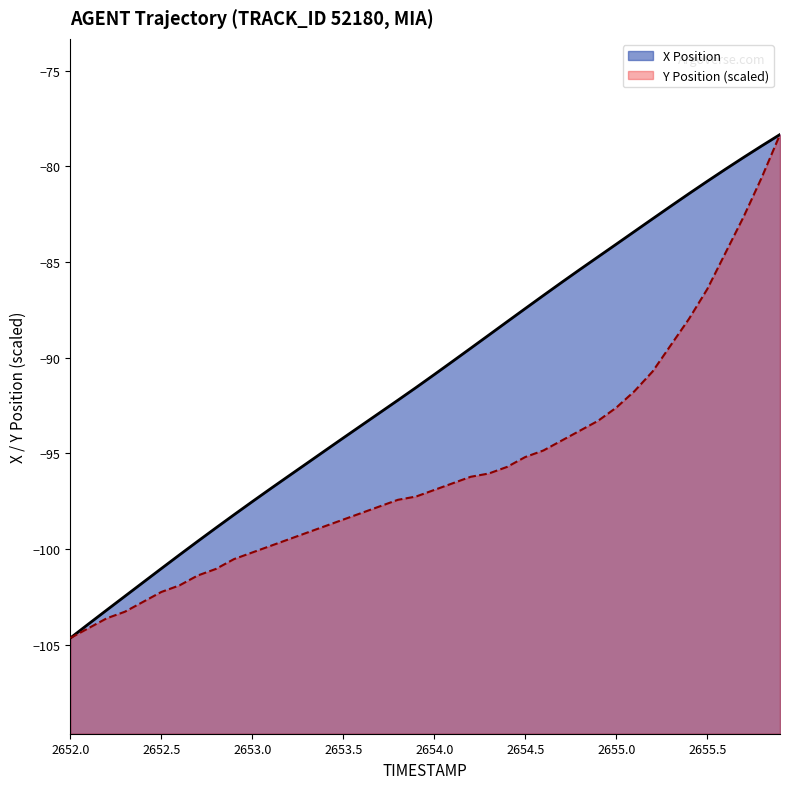

How many values in the Y series exceed -96?

16